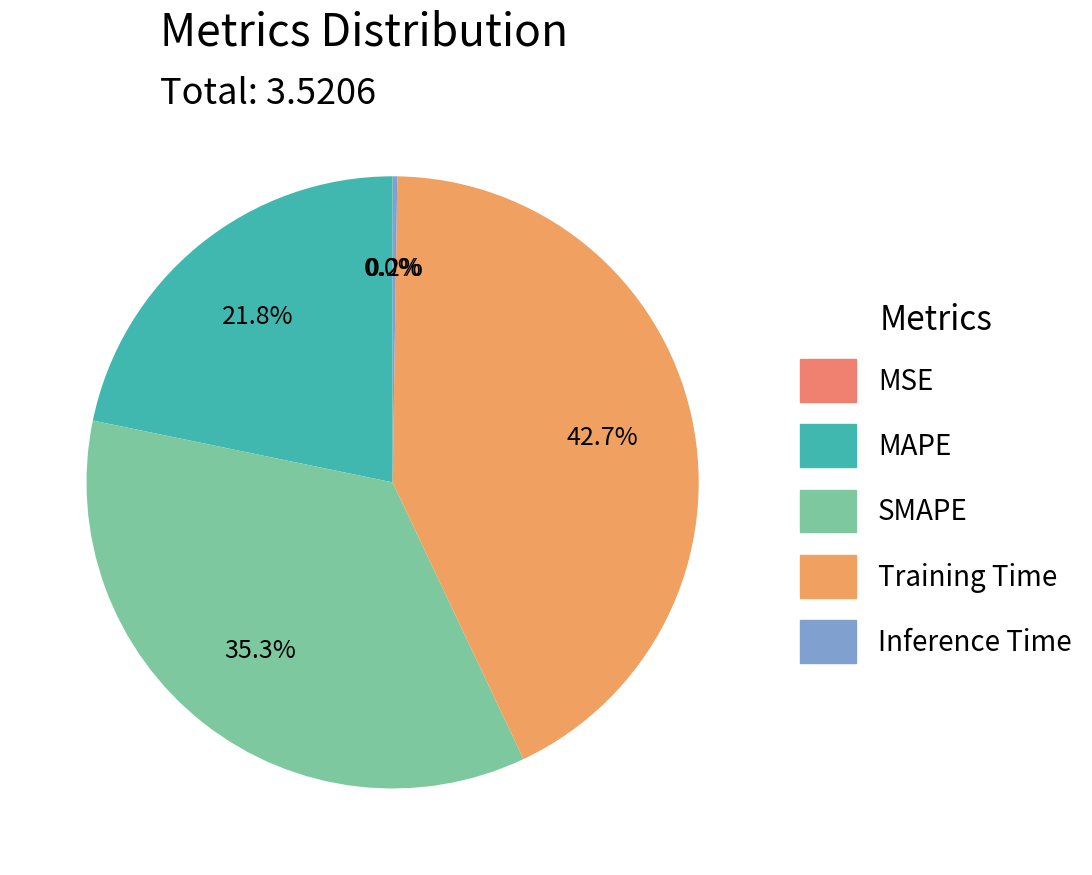

Rank the categories by value from lowest to highest.

MSE, Inference Time, MAPE, SMAPE, Training Time